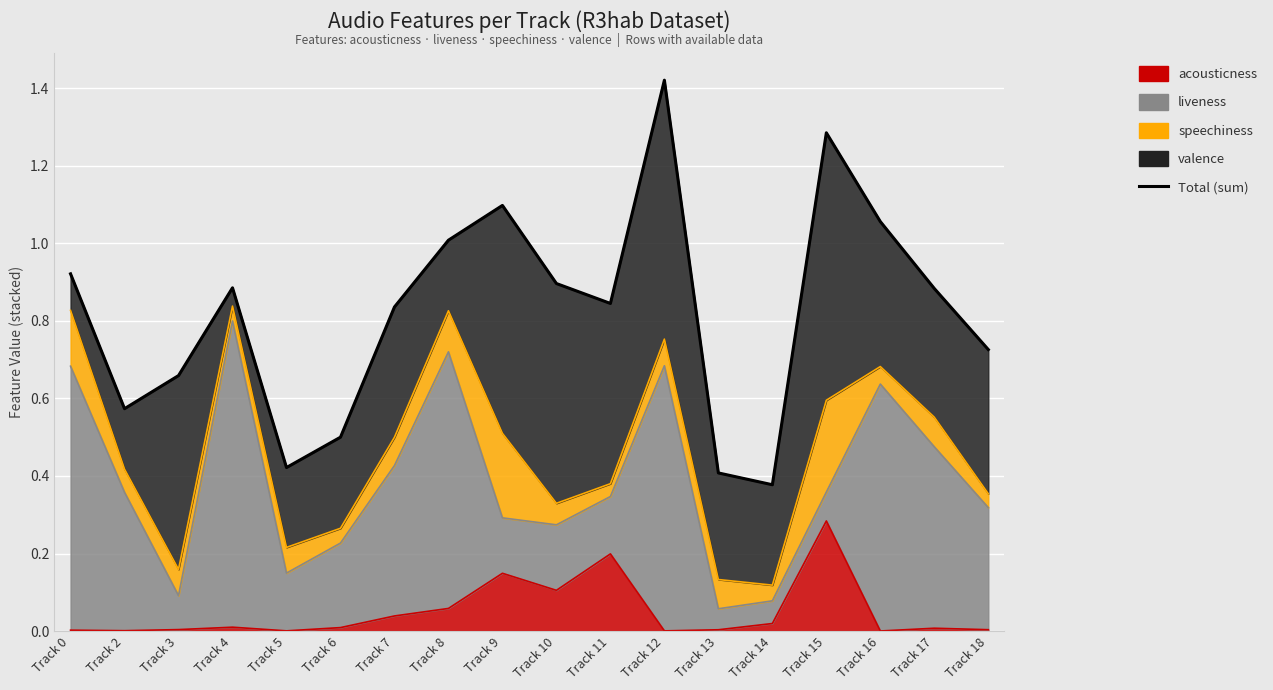

What is the sum of the values at Track 0 and Track 6?

1.4